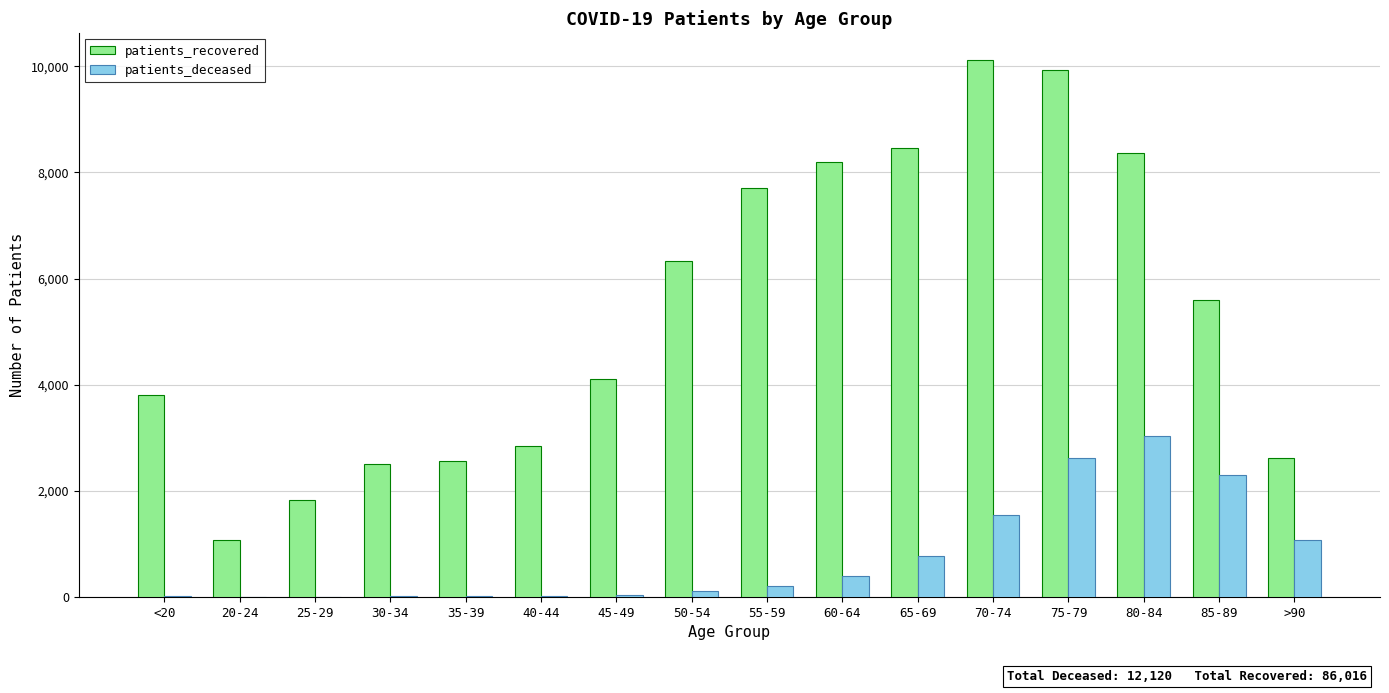

Is it true that patients_deceased equals 198 at 55-59?

True